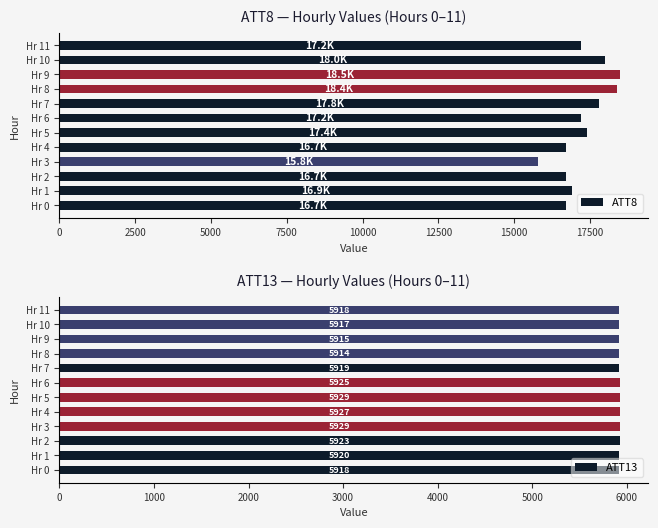

What is the sum of all ATT13 values?

71055.3